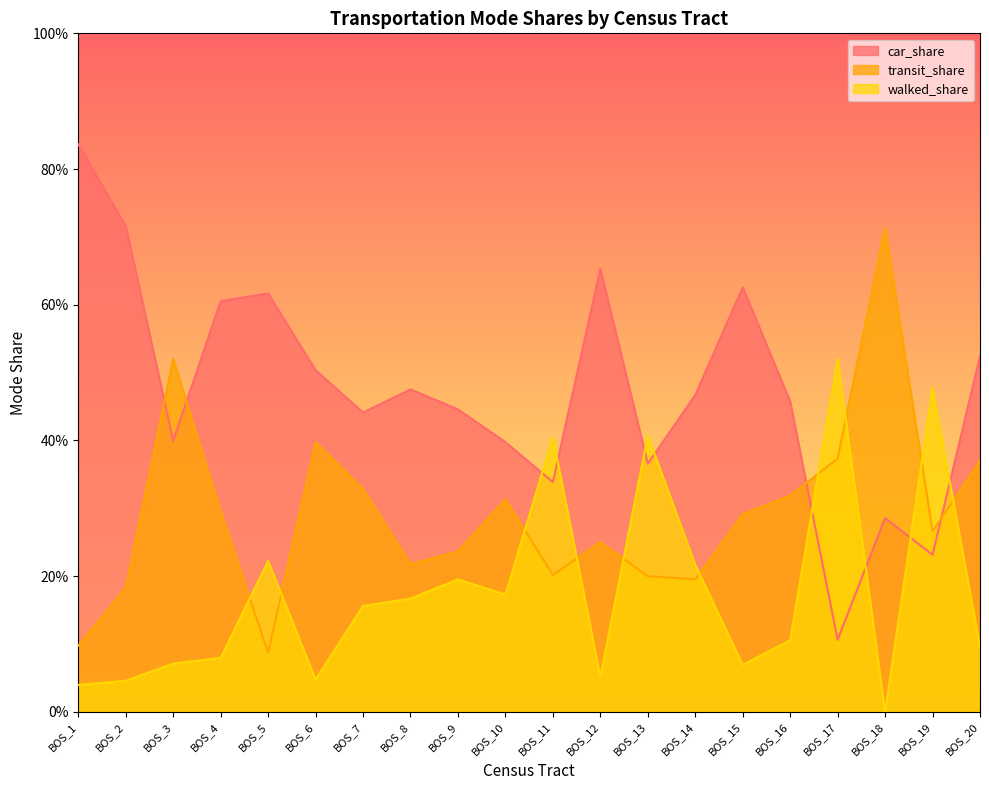

Which series changed the most between BOS_4 and BOS_20?

car_share